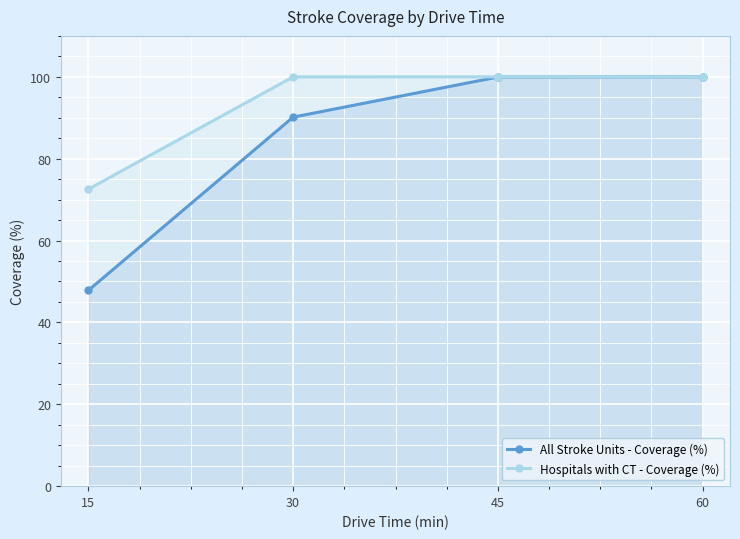

Read the All Stroke Units - Coverage (%) value at 15.

47.8